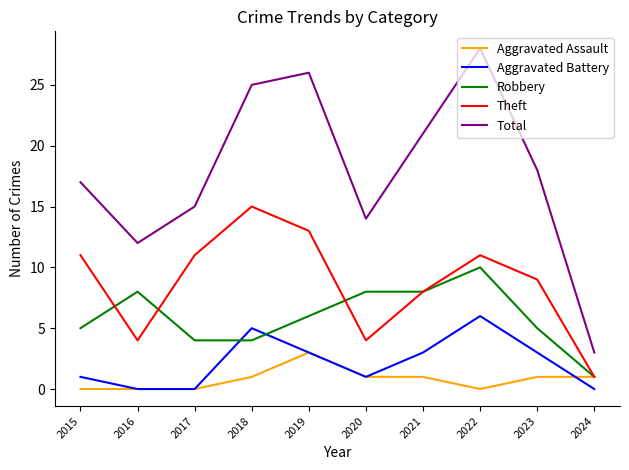

Reading left to right, extract all data points from this chart.

Aggravated Assault: 0	0	0	1	3	1	1	0	1	1
Aggravated Battery: 1	0	0	5	3	1	3	6	3	0
Robbery: 5	8	4	4	6	8	8	10	5	1
Theft: 11	4	11	15	13	4	8	11	9	1
Total: 17	12	15	25	26	14	21	28	18	3